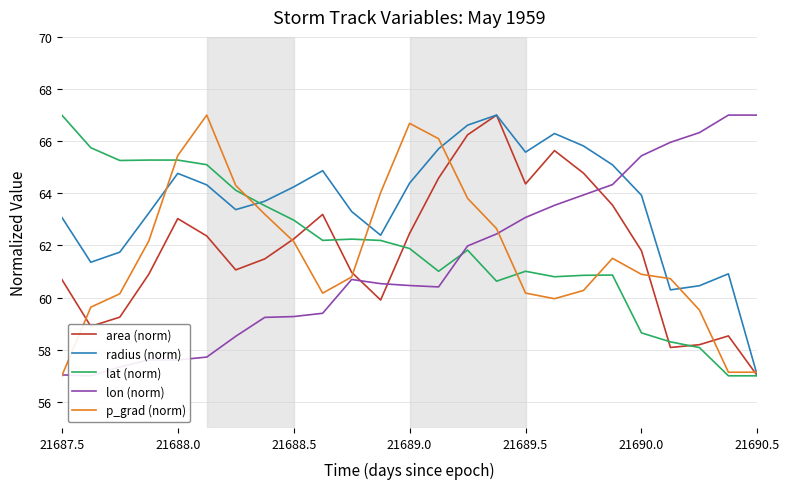

Reading right to left, transcribe all the data shown in this chart.

area (norm): 57.0	58.5	58.2	58.1	61.8	63.5	64.8	65.6	64.4	67.0	66.2	64.6	62.5	59.9	61.0	63.2	62.2	61.5	61.1	62.4	63.0	60.9	59.2	58.9	60.7
radius (norm): 57.0	60.9	60.5	60.3	63.9	65.1	65.8	66.3	65.6	67.0	66.6	65.7	64.4	62.4	63.3	64.9	64.2	63.7	63.4	64.3	64.8	63.2	61.7	61.4	63.1
lat (norm): 57.0	57.0	58.1	58.3	58.6	60.9	60.9	60.8	61.0	60.6	61.8	61.0	61.9	62.2	62.2	62.2	63.0	63.5	64.1	65.1	65.3	65.3	65.3	65.7	67.0
lon (norm): 67.0	67.0	66.3	66.0	65.4	64.3	63.9	63.5	63.1	62.4	62.0	60.4	60.5	60.5	60.7	59.4	59.3	59.2	58.5	57.7	57.6	57.6	57.3	57.0	57.0
p_grad (norm): 57.1	57.1	59.5	60.7	60.9	61.5	60.3	60.0	60.2	62.6	63.8	66.1	66.7	64.0	60.8	60.2	62.2	63.2	64.3	67.0	65.4	62.2	60.1	59.6	57.0